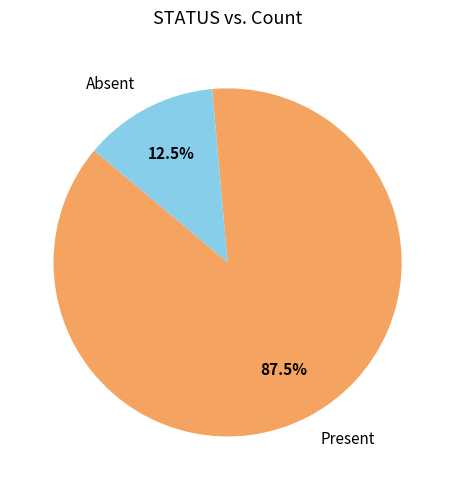

To the nearest percent, what is the difference between the Absent and Present slice percentages?

75%